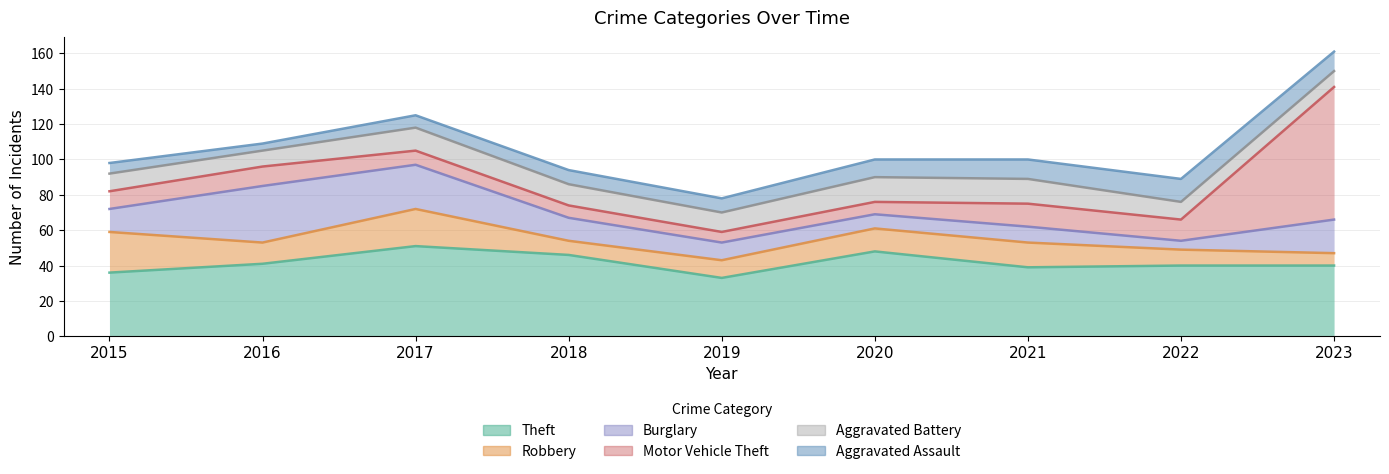

Where is the first local minimum for Aggravated Assault?

2016